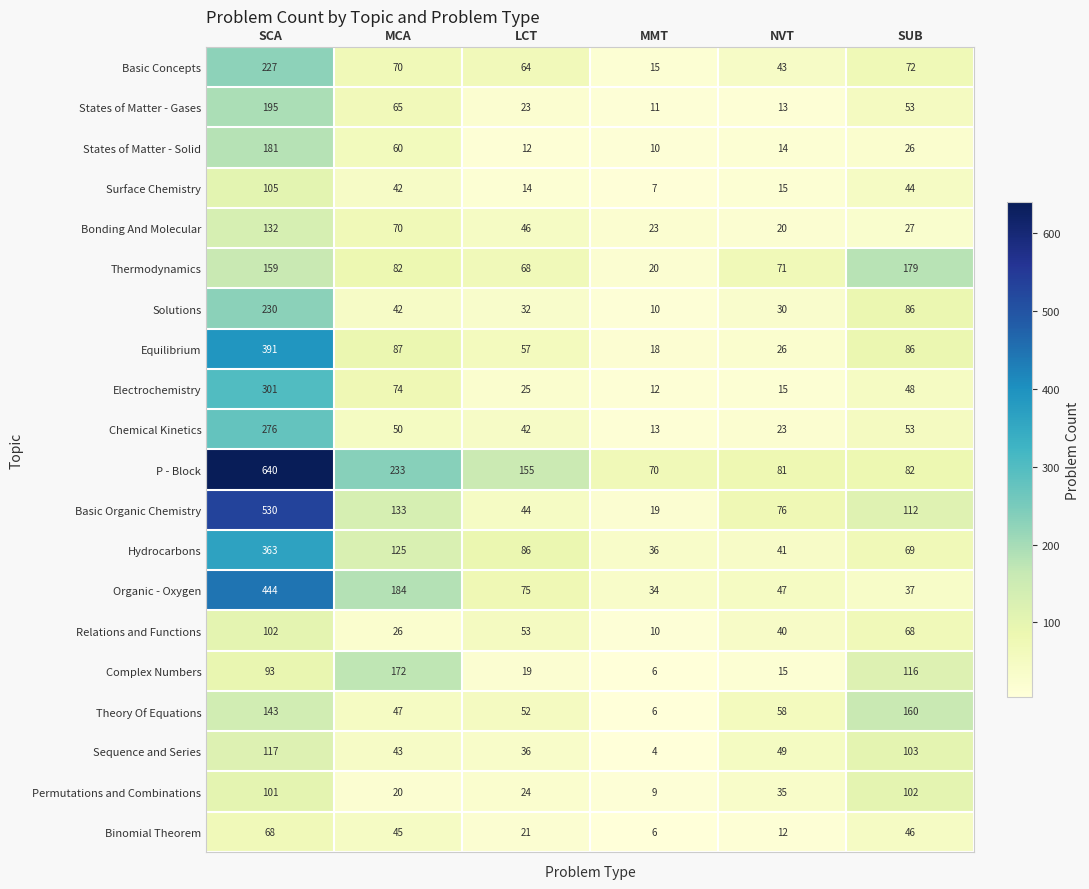

What is the difference between the maximum and minimum values in the Thermodynamics series?

159